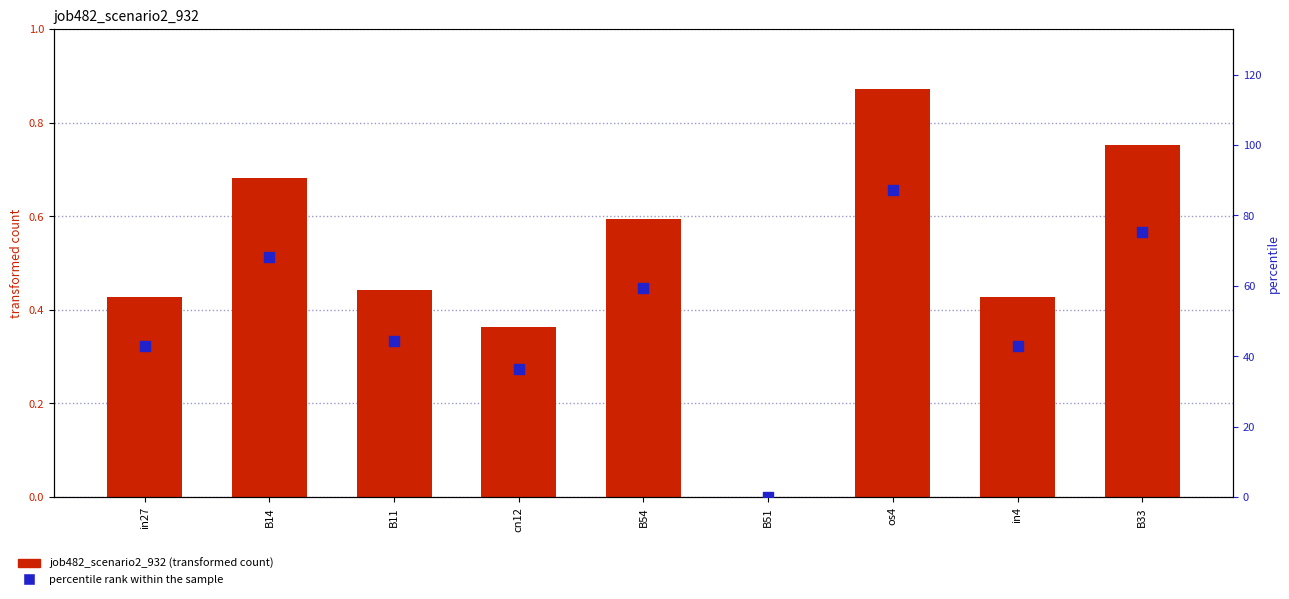

Which series contains the highest Y value?

percentile rank within the sample